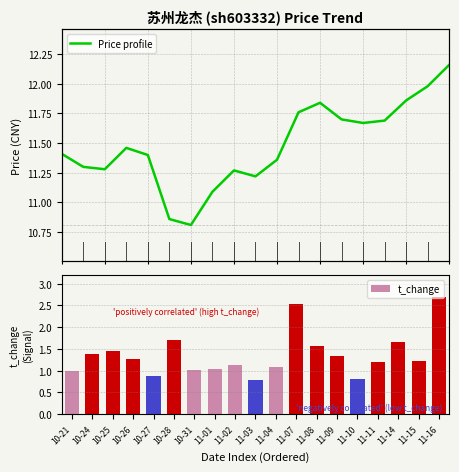

What is the highest value of the t_change series?

2.7